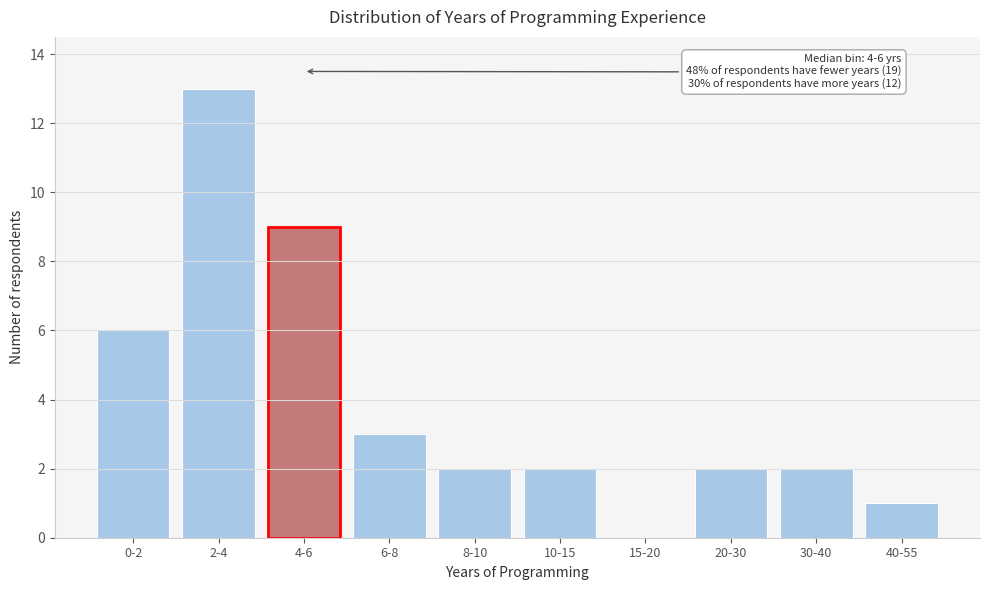

Reading right to left, what are all the values shown in this chart?

40-55=1	30-40=2	20-30=2	15-20=0	10-15=2	8-10=2	6-8=3	4-6=9	2-4=13	0-2=6